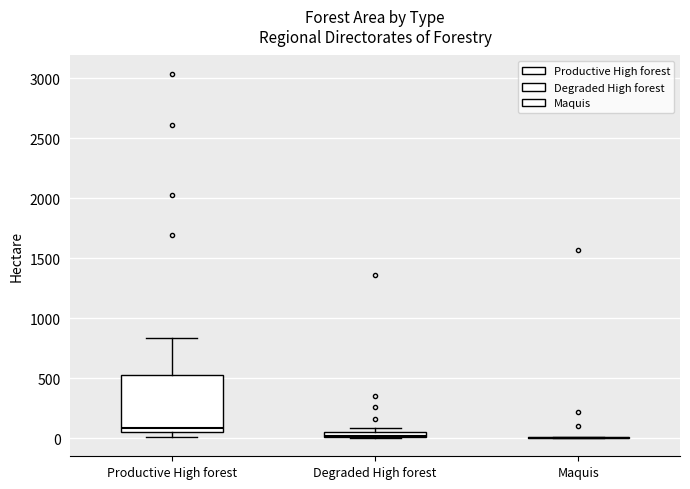

Where is the upper edge of the box for Degraded High forest on the y-axis? The values are not printed on the chart, so give them approximately, as read against the axis.

50